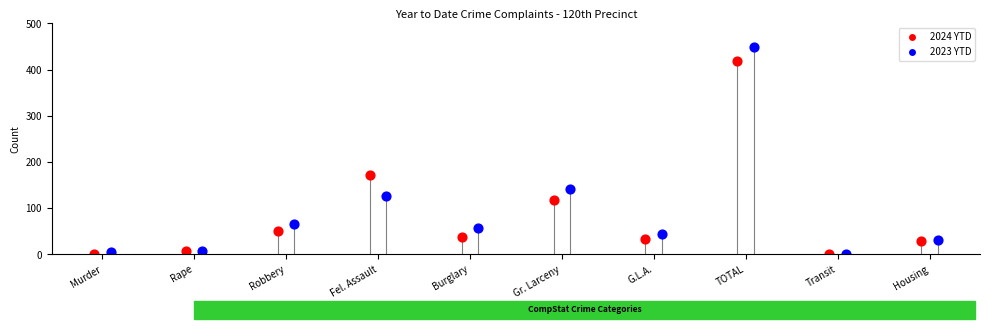

At how many categories does at least one series exceed 161?

2